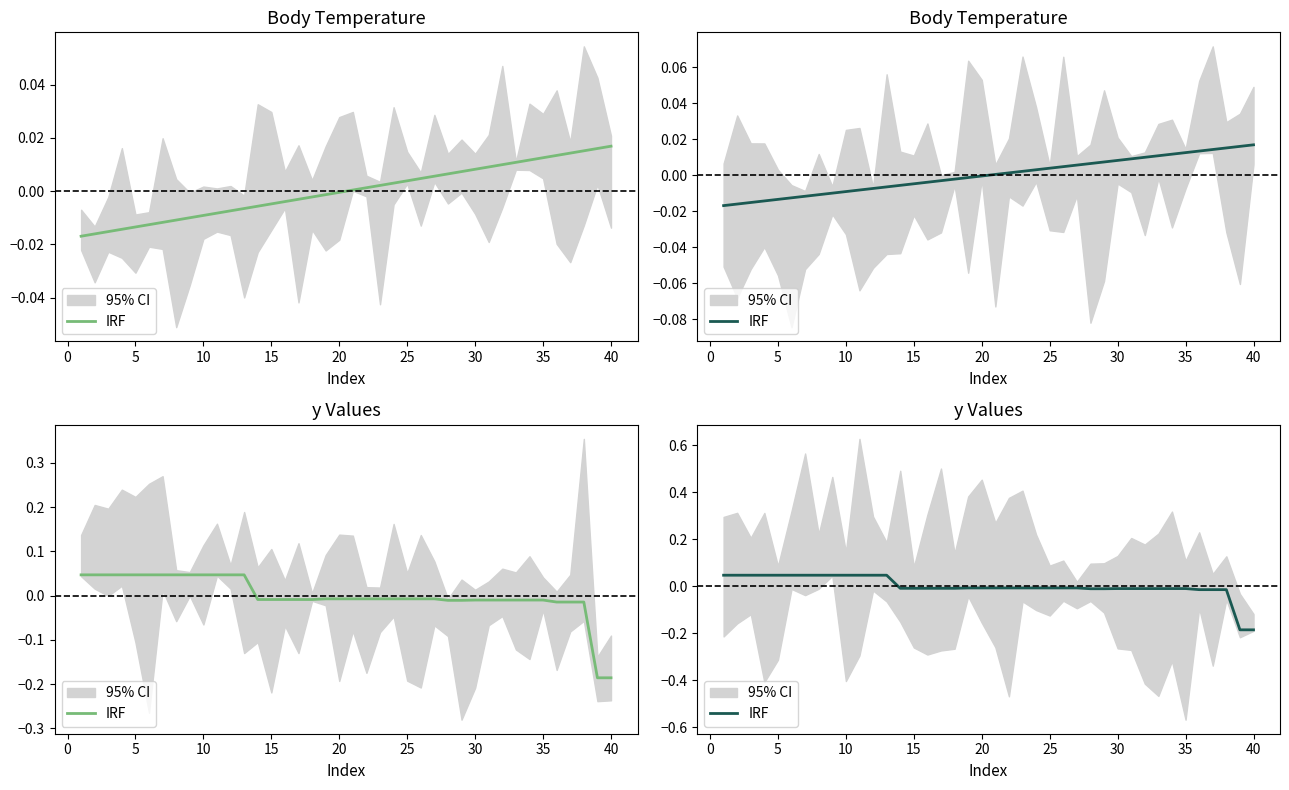

Reading left to right, extract all data points from this chart.

0.0	0.0	0.0	0.0	0.0	0.0	0.0	0.0	0.0	0.0	0.0	0.0	0.0	-0.0	-0.0	-0.0	-0.0	-0.0	-0.0	-0.0	-0.0	-0.0	-0.0	-0.0	-0.0	-0.0	-0.0	-0.0	-0.0	-0.0	-0.0	-0.0	-0.0	-0.0	-0.0	-0.0	-0.0	-0.0	-0.2	-0.2